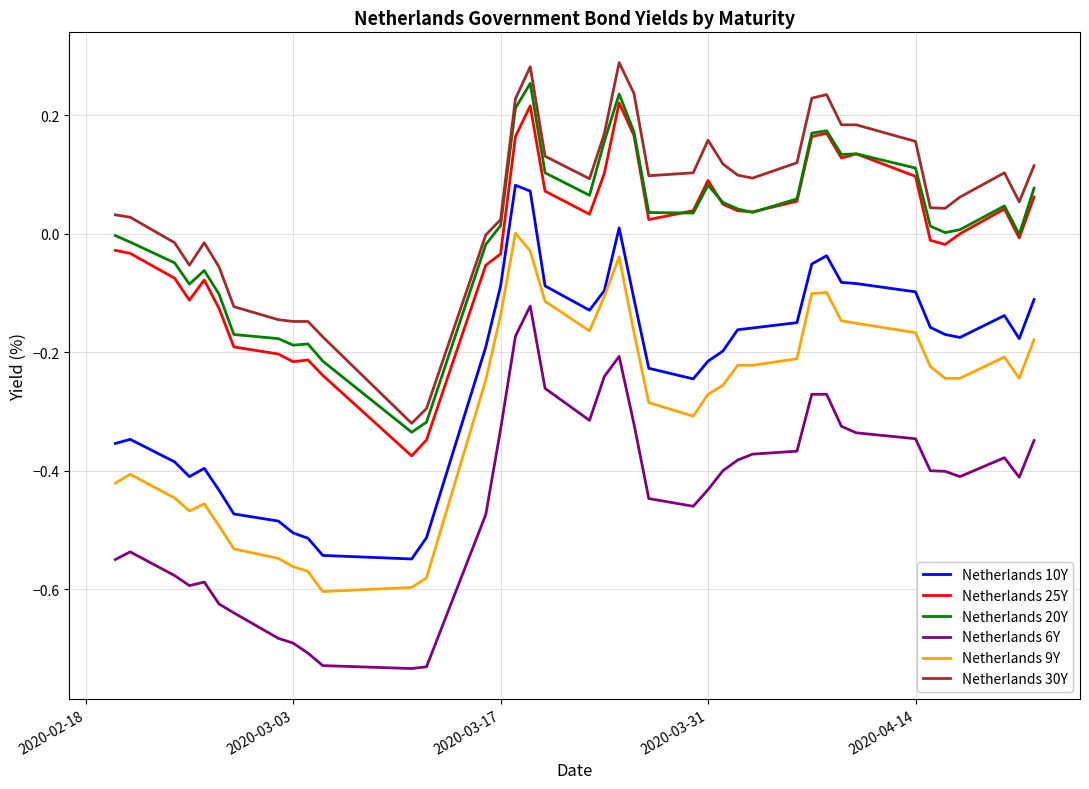

True or false: Netherlands 25Y and Netherlands 10Y intersect in this chart.

False